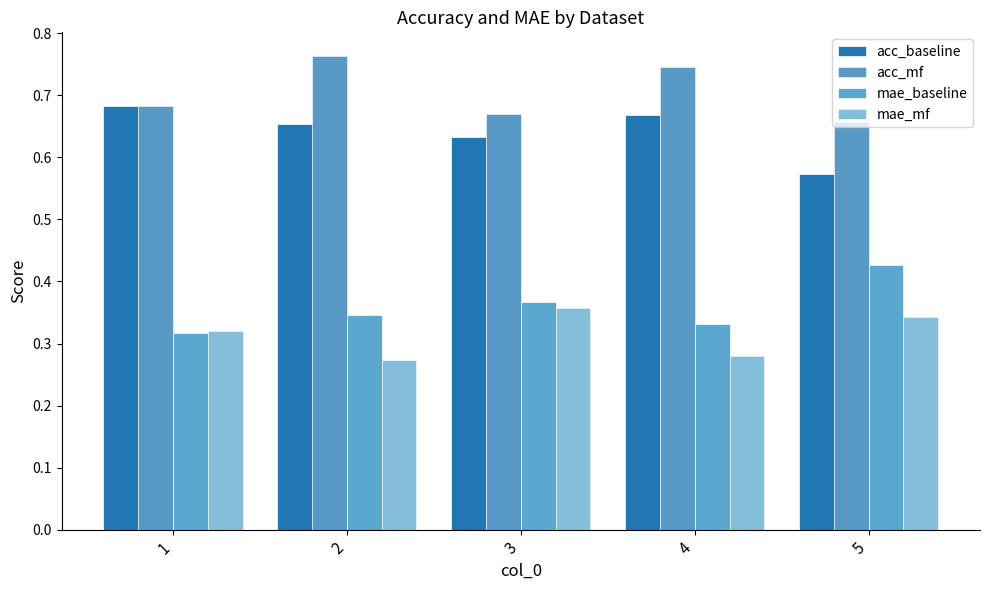

Which series changed the most between 3 and 4?

mae_mf